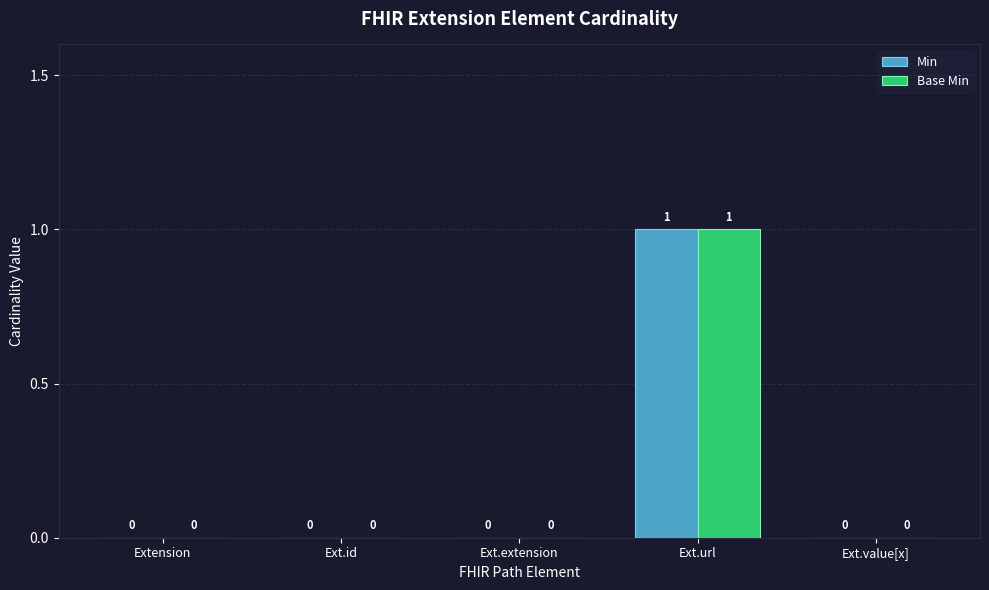

How many Base Min values are between 0 and 1?

5